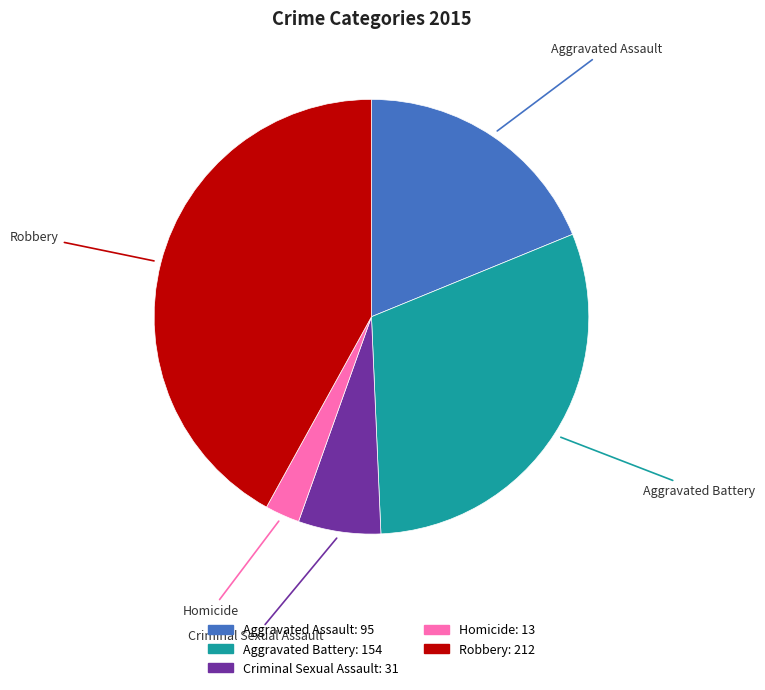

How many slices are in this pie chart?

5